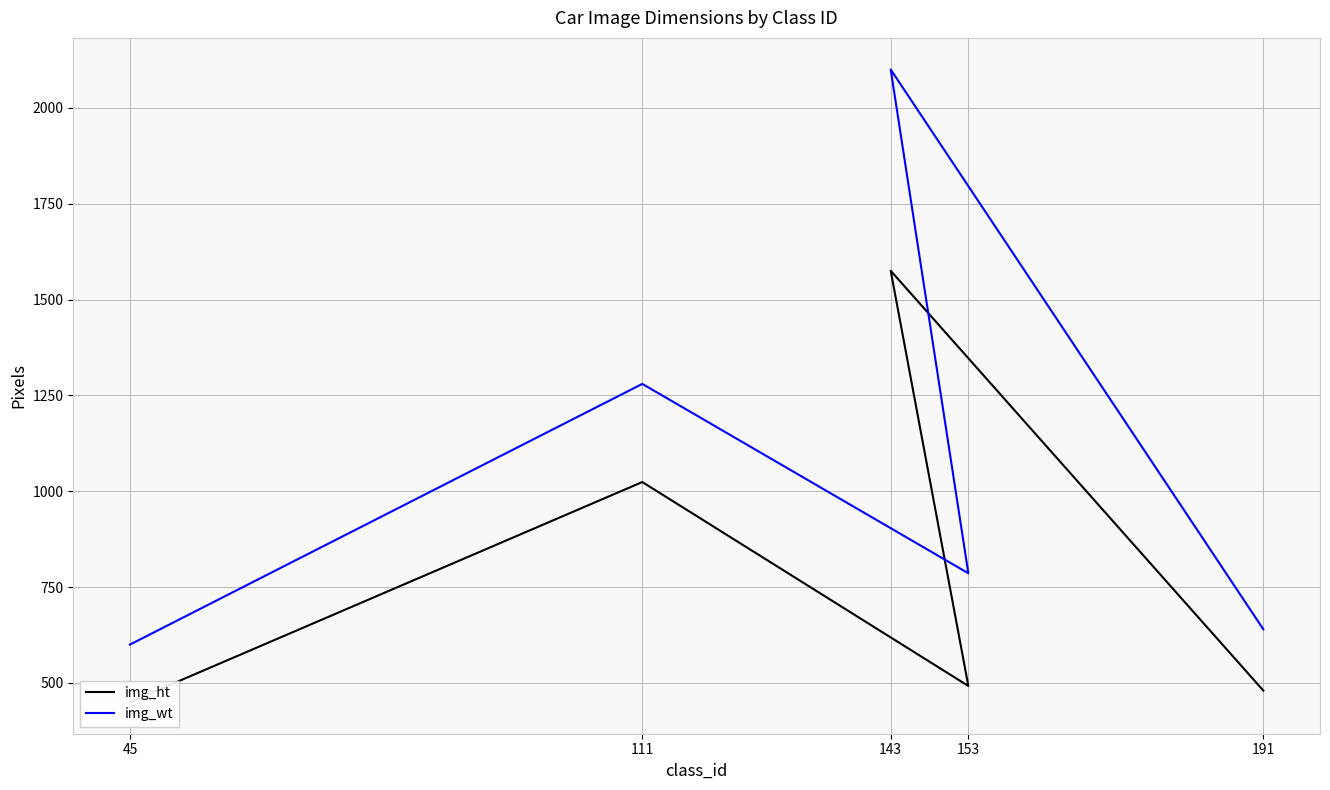

The img_wt series shows 640 at 191. True or false?

True